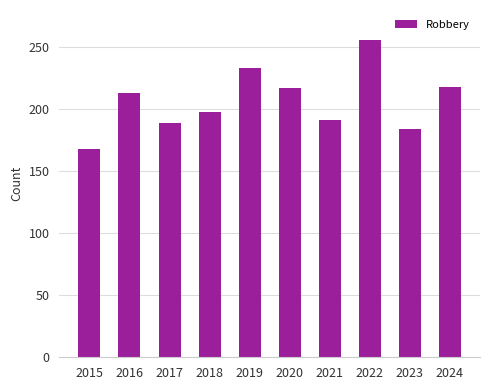

What is the value of the 4th bar from the left?

198